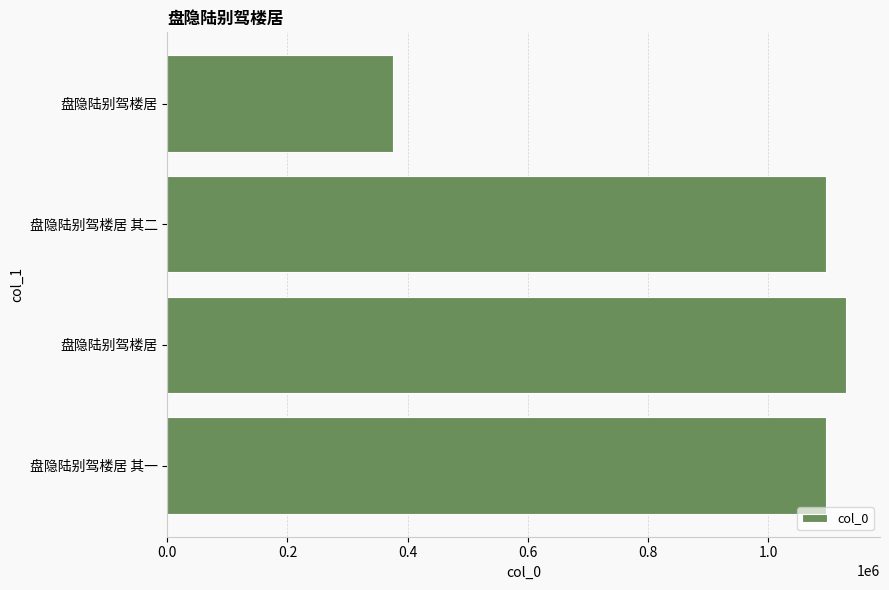

How many bars are there in total?

4